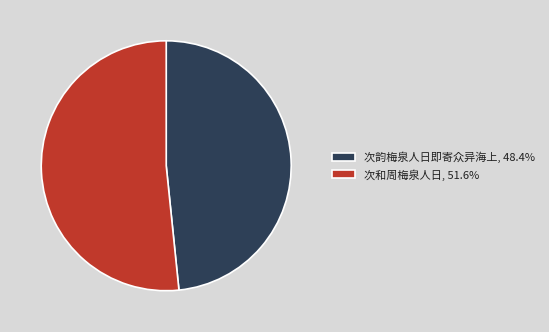

How many segments does this pie chart have?

2